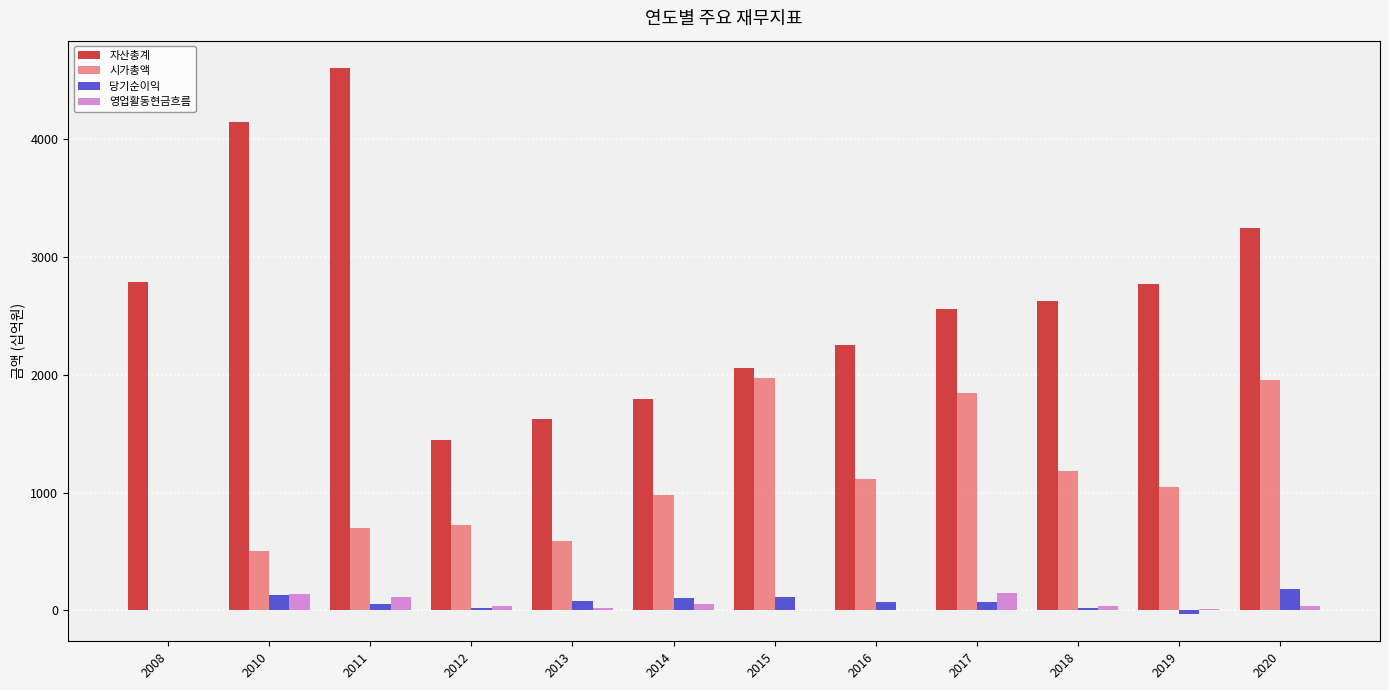

What is the sum of all 영업활동현금흐름 values?

596.6